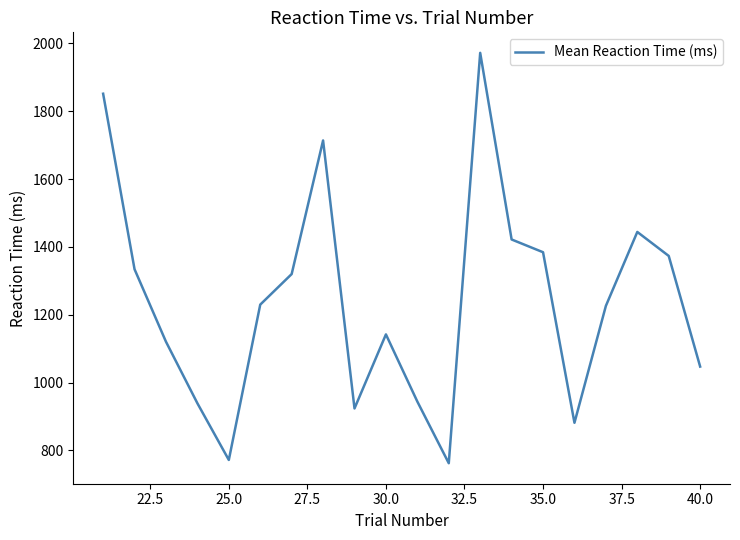

What is the greatest value displayed?

1972.4